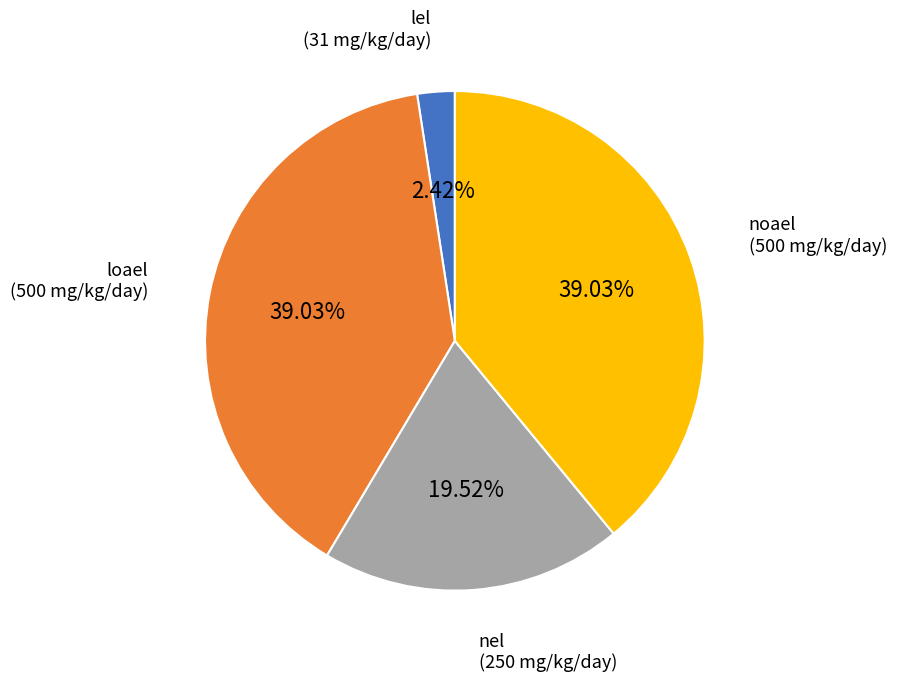

Does any single category account for the majority?

No